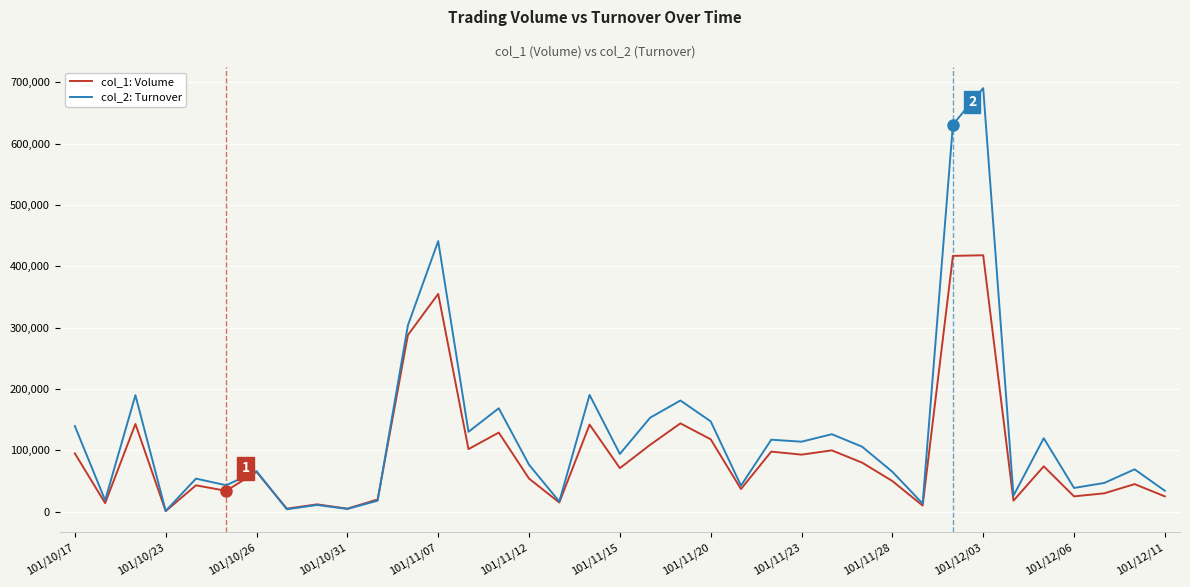

Which series has the largest total across all categories?

col_2: Turnover